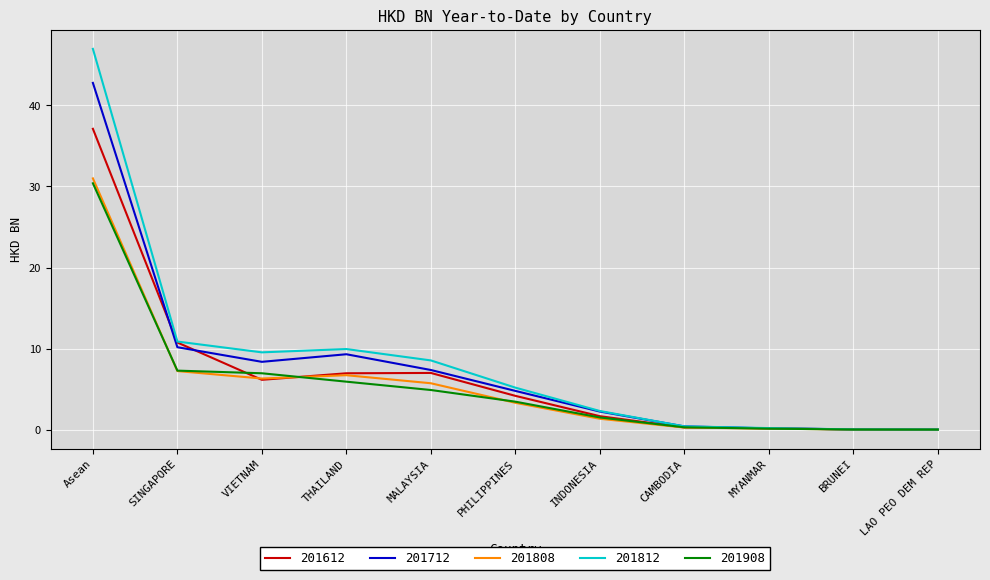

What position from the left is THAILAND?

4